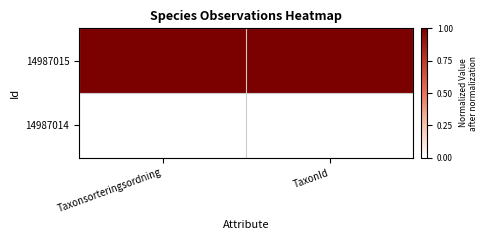

What is the total value across all series at TaxonId?

1.0